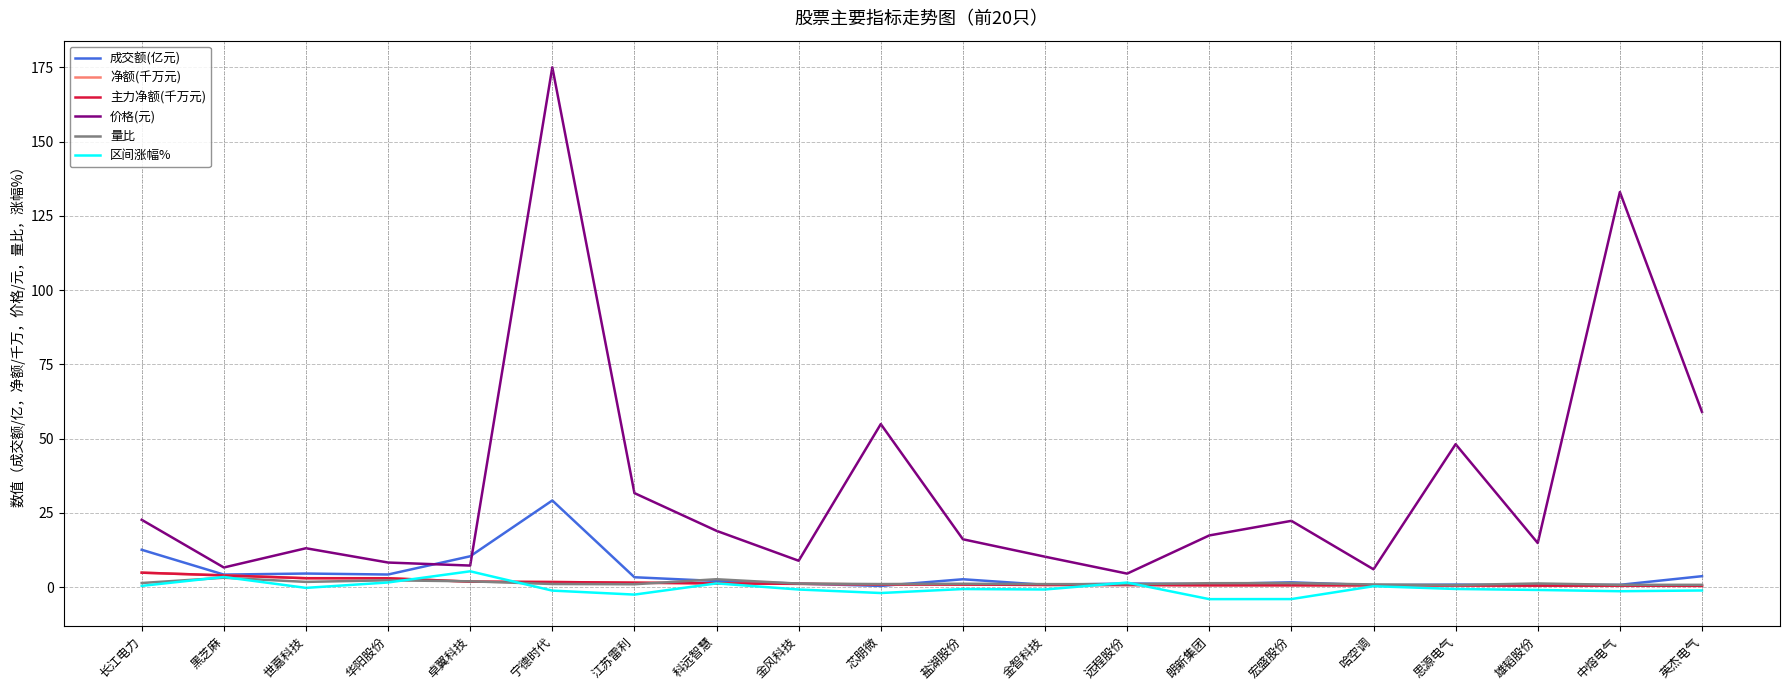

Where is the first local maximum for 区间涨幅%?

黑芝麻